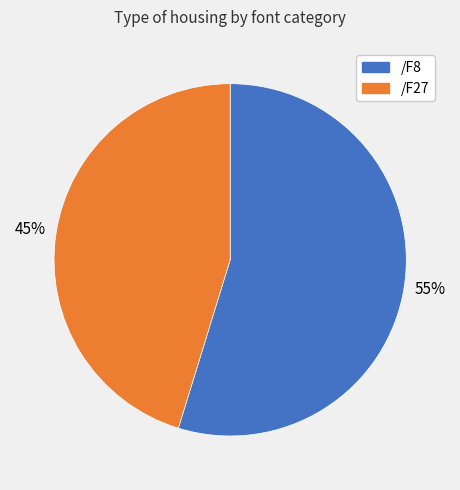

What is the smallest slice in the pie chart?

/F27